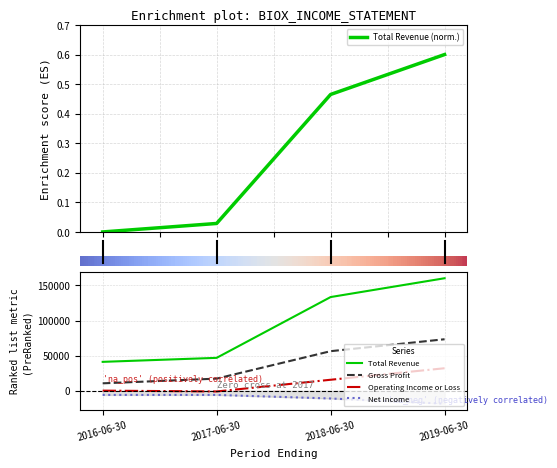

The value of Net Income at 2019-06-30 is -18400. True or false?

True